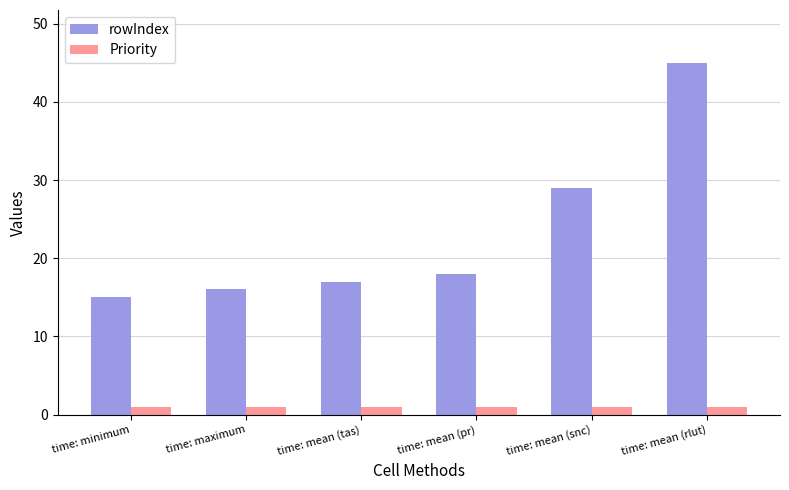

At which label is rowIndex closest to 30?

time: mean (snc)